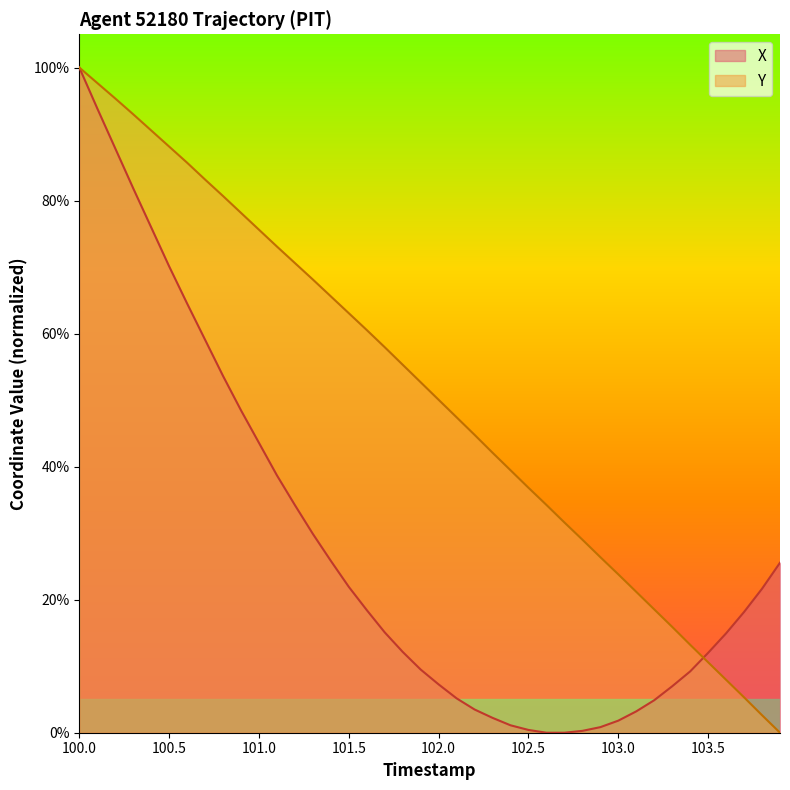

Which label corresponds to the largest value in the chart?

100.0